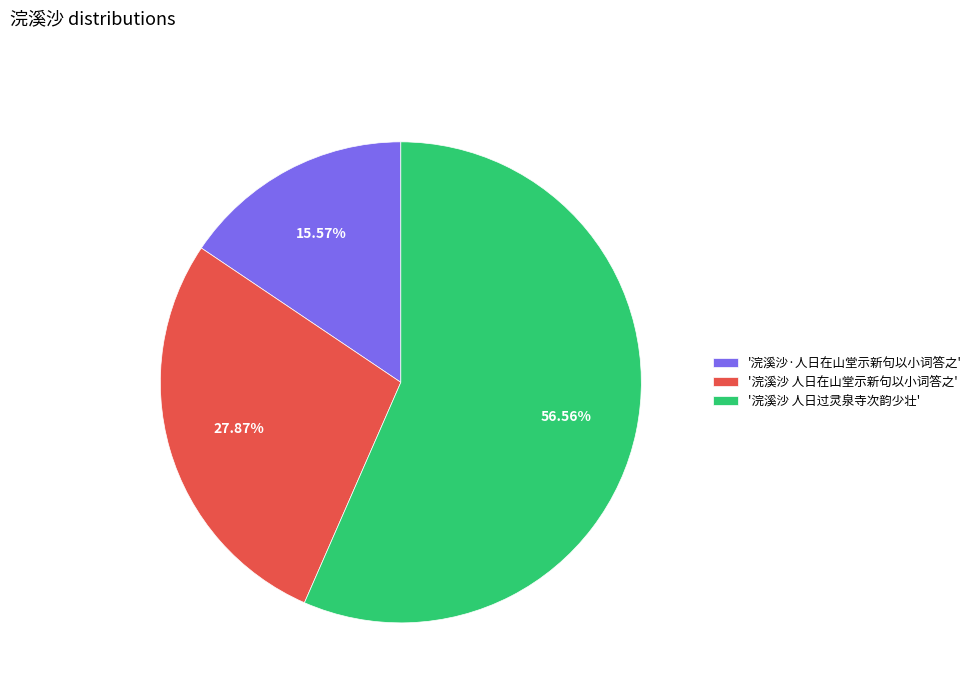

Which category accounts for the majority?

'浣溪沙 人日过灵泉寺次韵少壮'